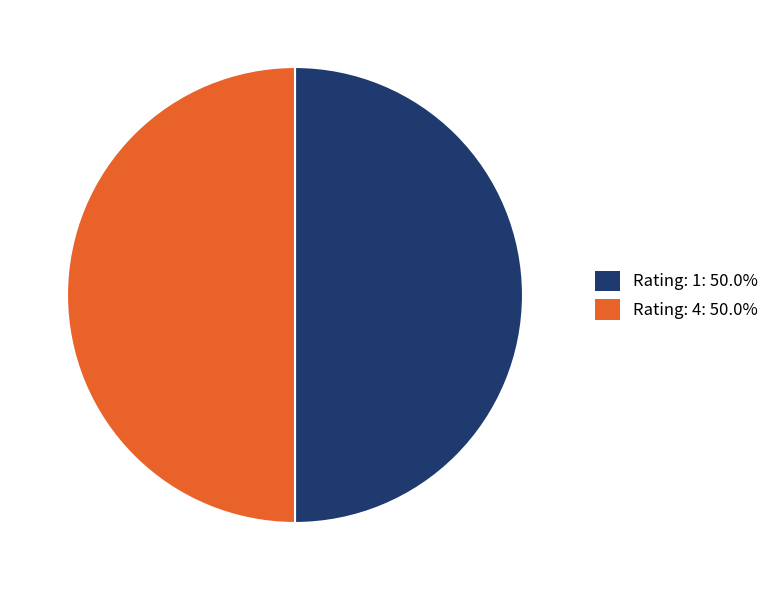

How many segments does this pie chart have?

2